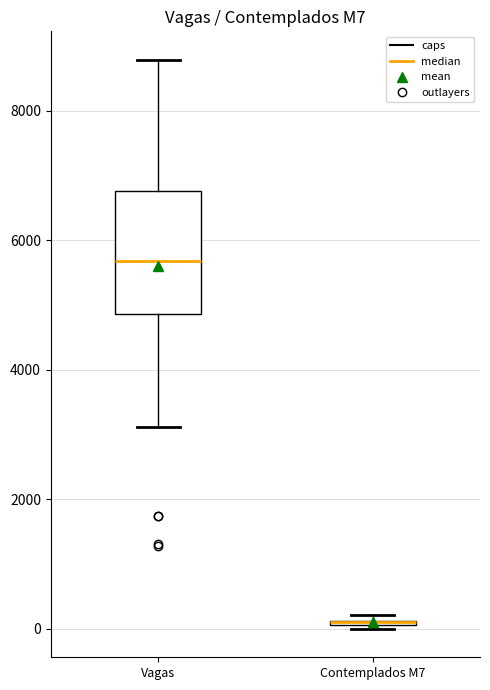

Where is the upper edge of the box for Contemplados M7 on the y-axis? The values are not printed on the chart, so give them approximately, as read against the axis.

200